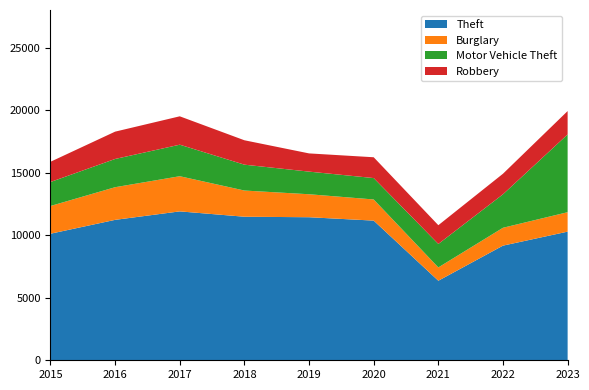

Reading left to right, what are all the values shown in this chart?

Theft: 10116	11225	11902	11475	11435	11165	6359	9165	10283
Burglary: 2217	2610	2811	2094	1837	1690	1063	1427	1554
Motor Vehicle Theft: 1918	2257	2521	2067	1809	1710	1877	2677	6216
Robbery: 1617	2184	2268	1951	1456	1664	1498	1643	1868